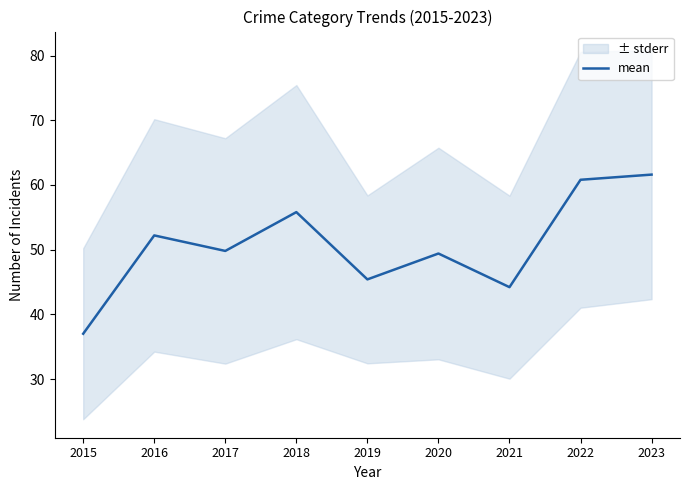

Read the value at 2017.

49.8